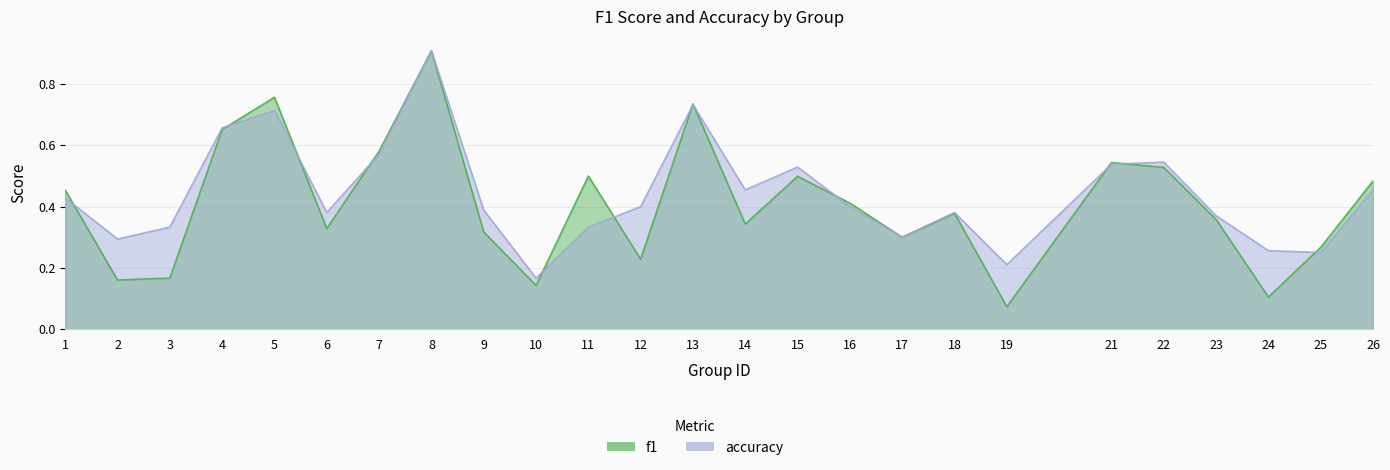

How many series are shown in this chart?

2